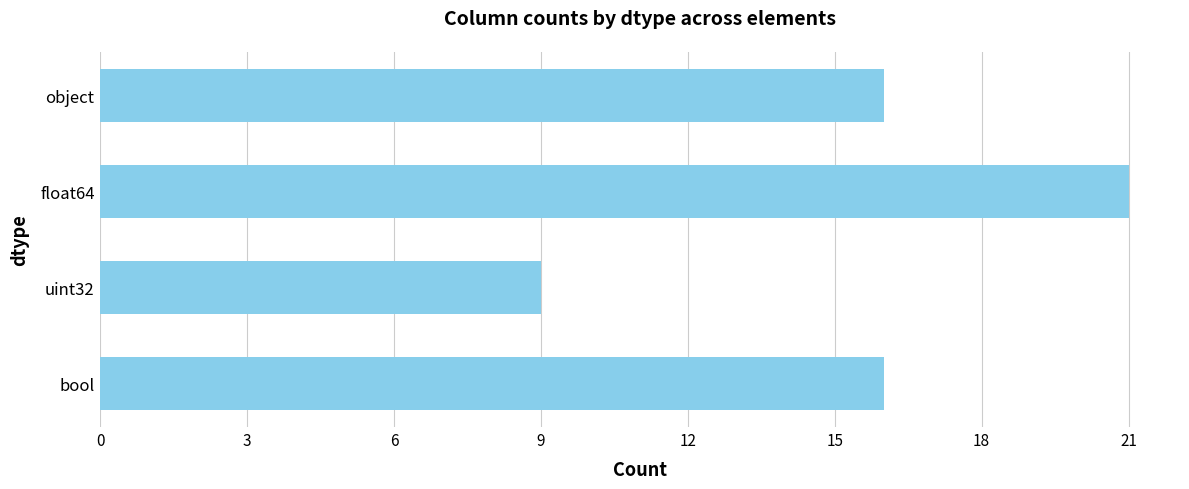

True or false: the data shows 4 at bool.

False